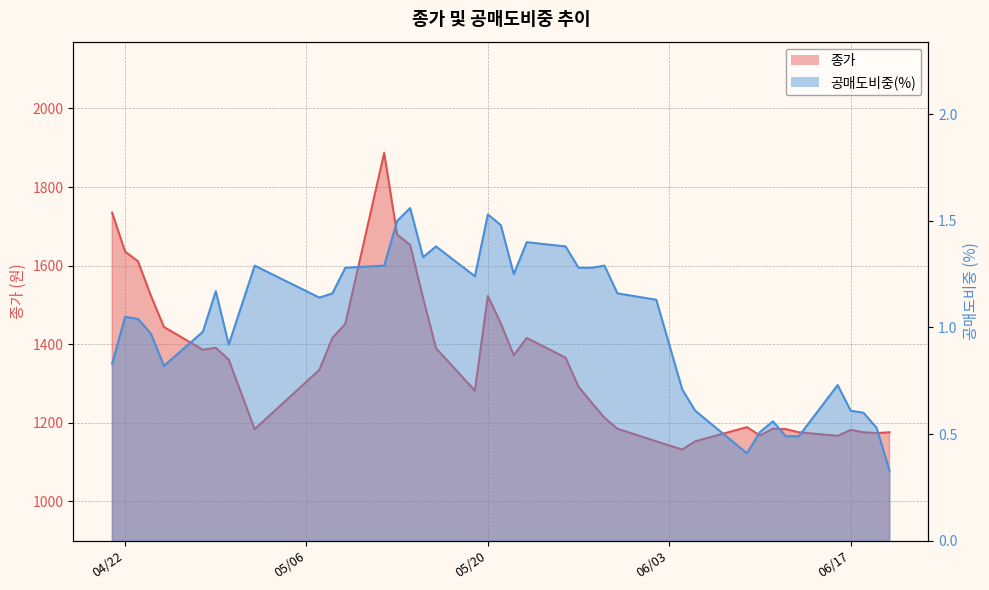

What is the value of the 종가 point at the 9th from the left?

1184.0